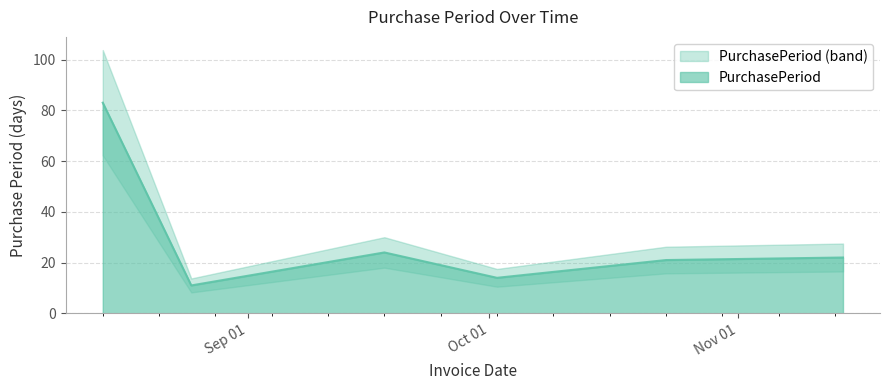

What is the difference between the maximum and minimum values?

72